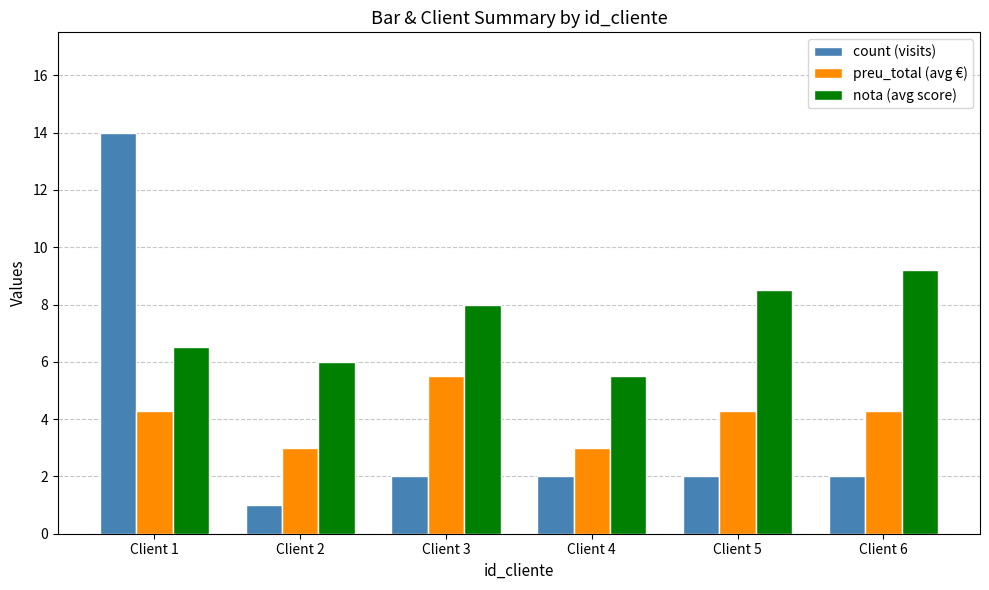

The value of preu_total (avg €) at Client 2 is 3.0. True or false?

True